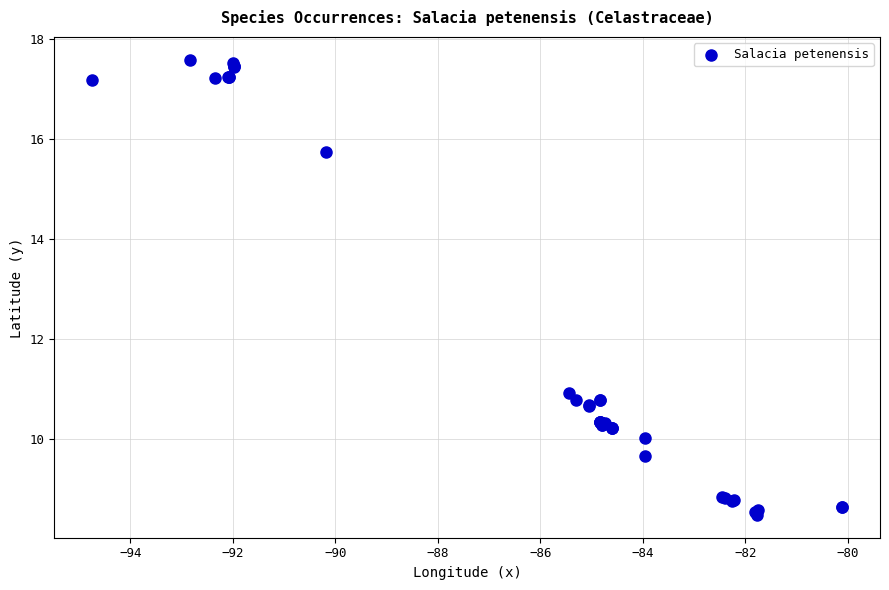

What Y value in the scatter plot is closest to 13?

10.9